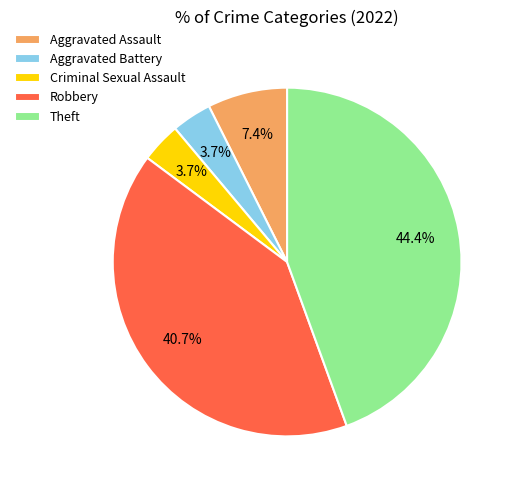

What is the largest slice in the pie chart?

Theft